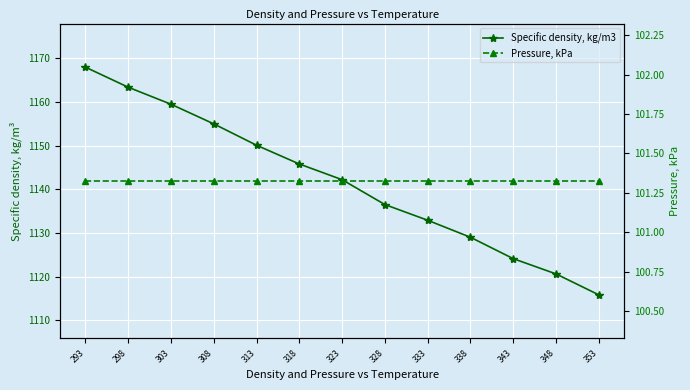

Rank the series by their average value, from lowest to highest.

Pressure, kPa, Specific density, kg/m3